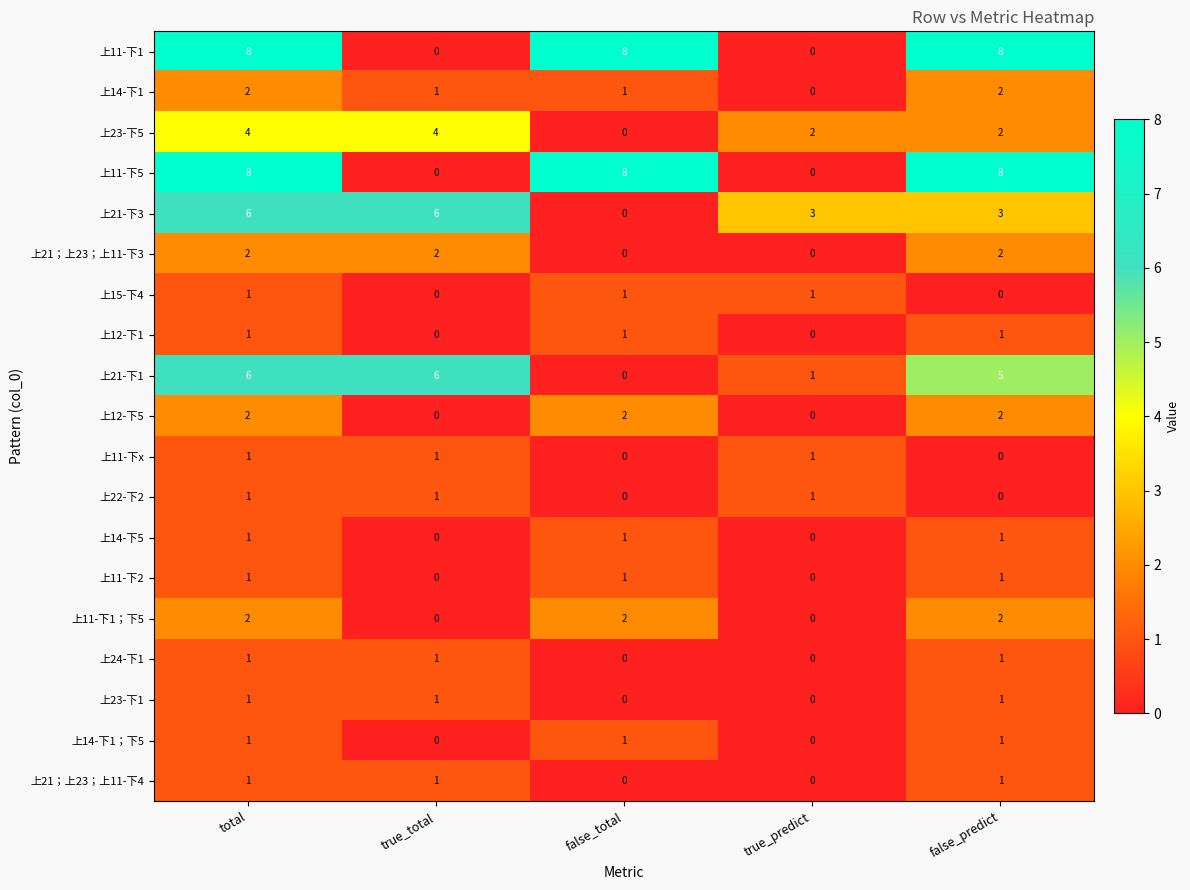

What is the difference between the highest and lowest values at true_predict?

3